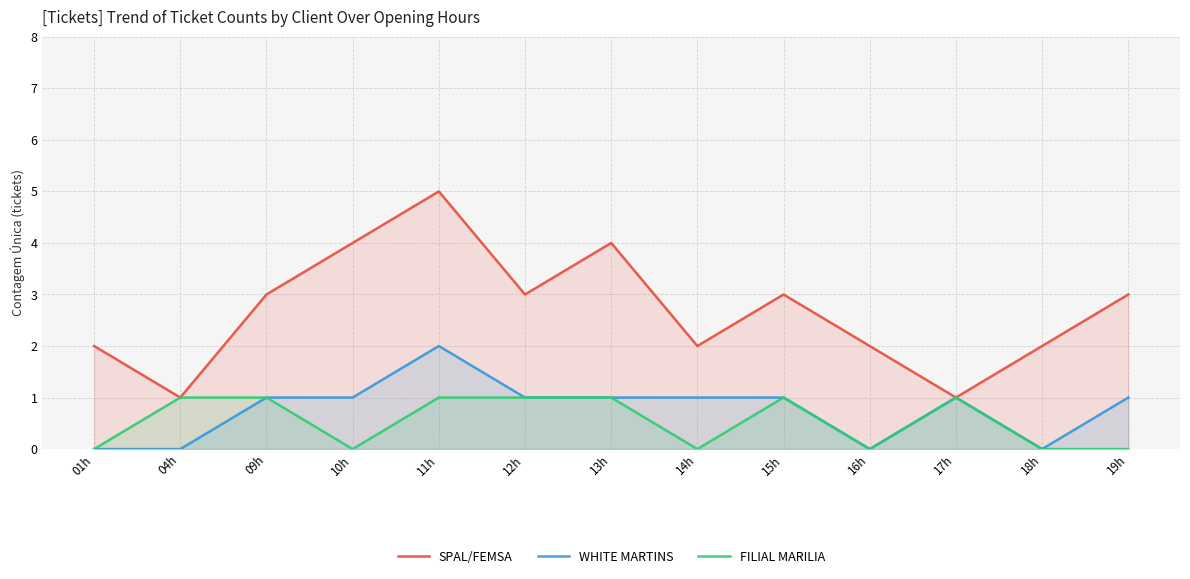

List the labels in order of SPAL/FEMSA value, largest first.

11h, 10h, 13h, 09h, 12h, 15h, 19h, 01h, 14h, 16h, 18h, 04h, 17h